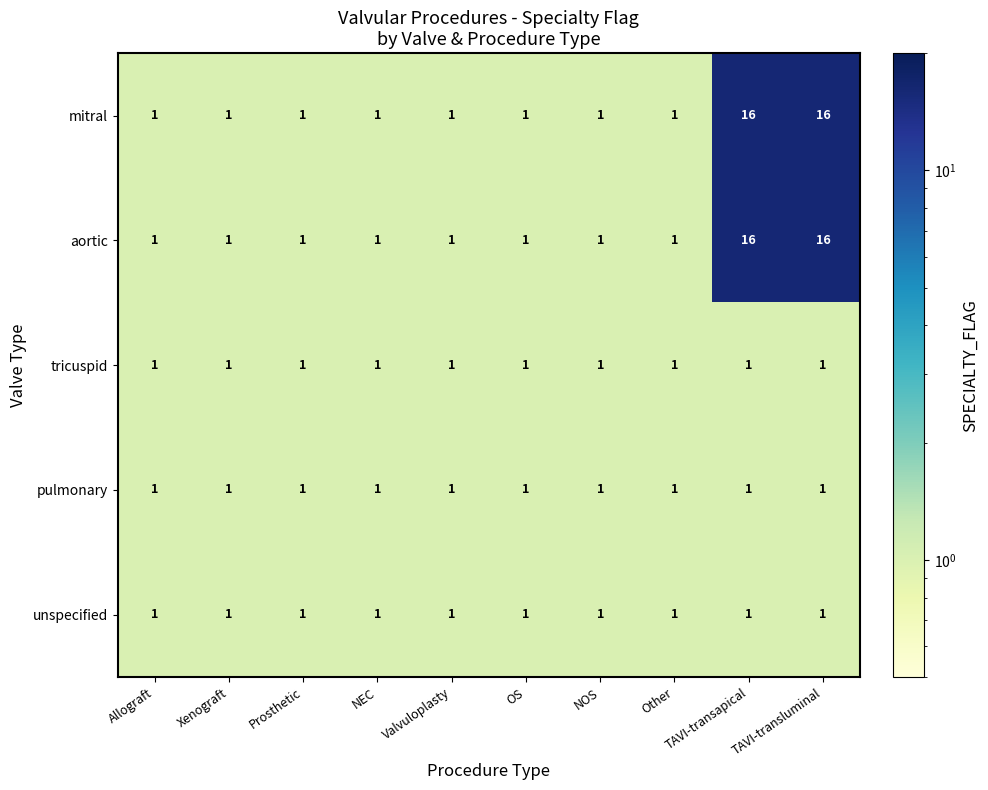

What is the smallest value displayed?

1